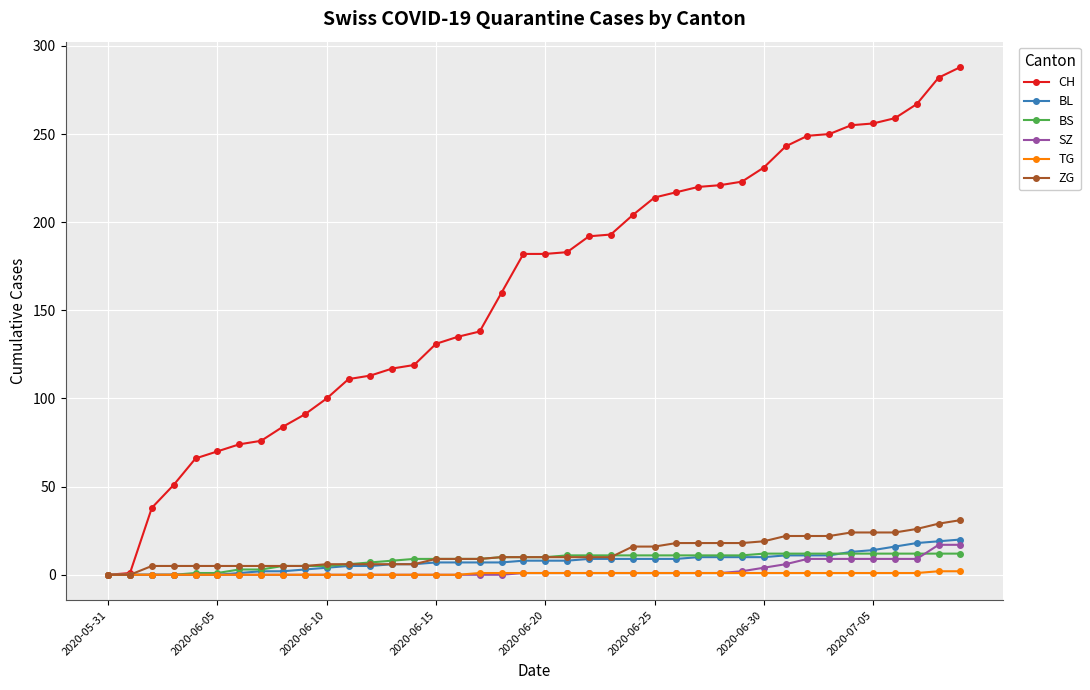

What is the difference between the second highest and minimum values in the BL series?

19